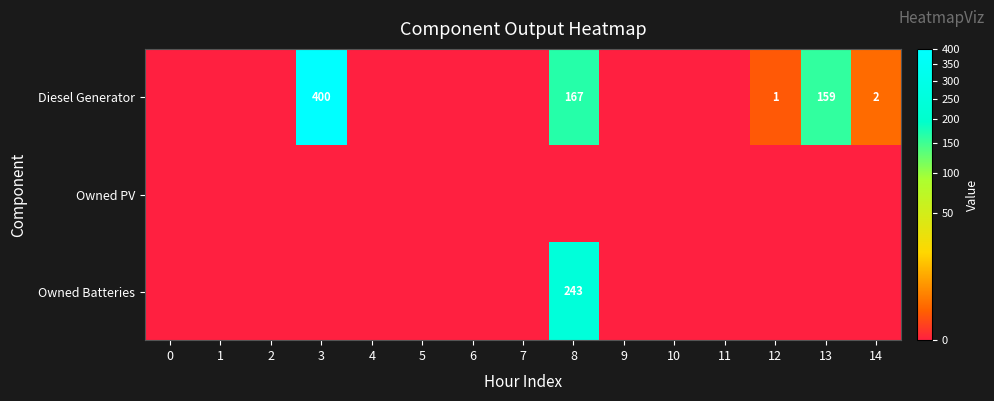

What is the highest value of the Owned Batteries series?

243